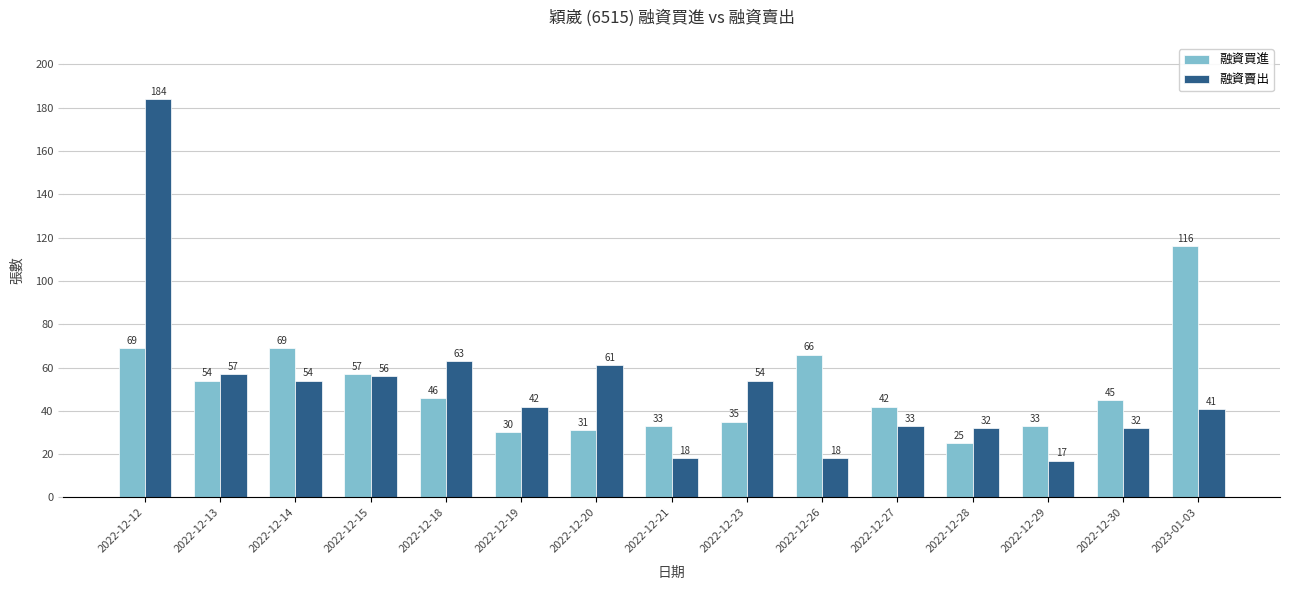

How many bars are there in each group?

2